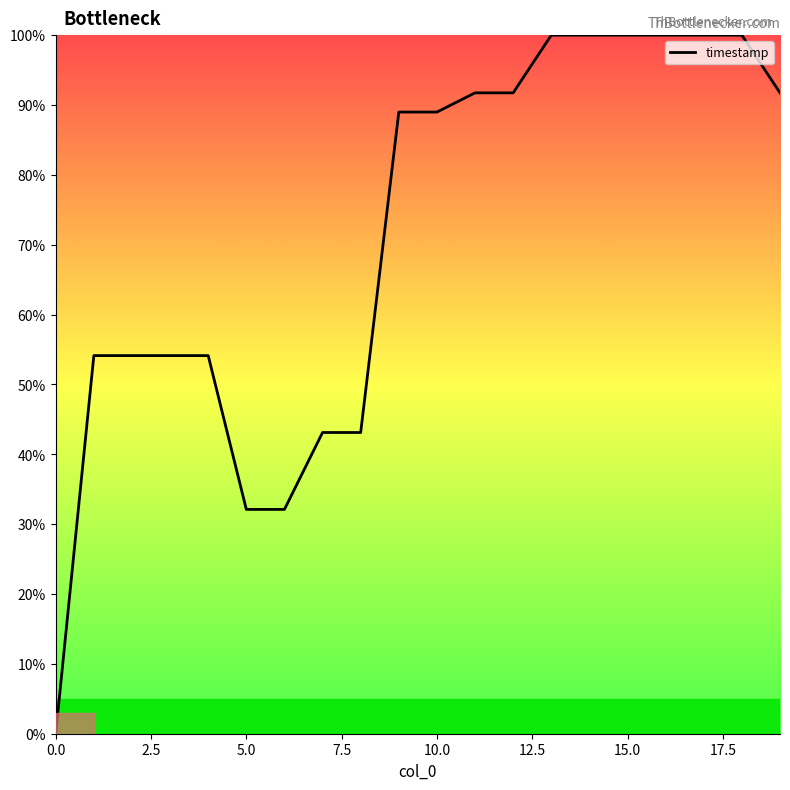

Reading right to left, what are all the values shown in this chart?

91.7	100.0	100.0	100.0	100.0	100.0	100.0	91.7	91.7	89.0	89.0	43.1	43.1	32.1	32.1	54.1	54.1	54.1	54.1	0.0